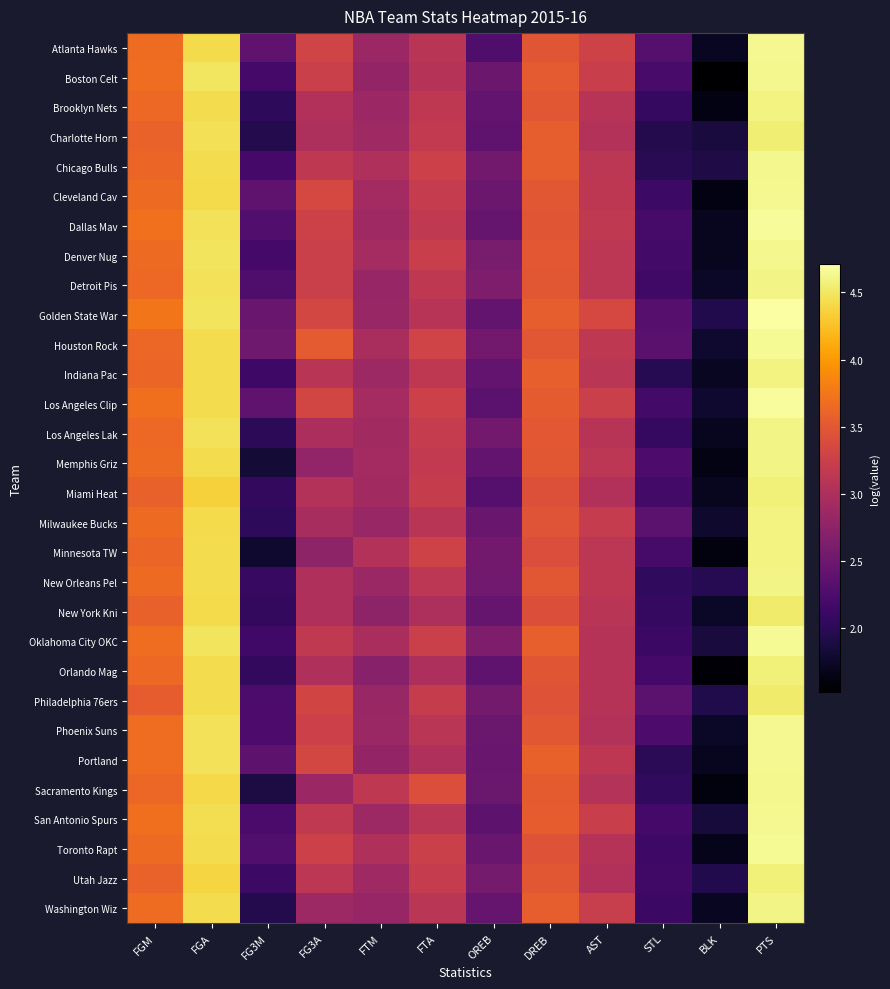

At BLK, list the series in order from largest to smallest.

New Orleans Pel, Golden State War, Utah Jazz, Philadelphia 76ers, Chicago Bulls, Charlotte Horn, Oklahoma City OKC, San Antonio Spurs, Houston Rock, Los Angeles Clip, Milwaukee Bucks, Detroit Pis, New York Kni, Phoenix Suns, Atlanta Hawks, Indiana Pac, Washington Wiz, Dallas Mav, Denver Nug, Los Angeles Lak, Miami Heat, Portland, Toronto Rapt, Memphis Griz, Brooklyn Nets, Cleveland Cav, Minnesota TW, Sacramento Kings, Orlando Mag, Boston Celt